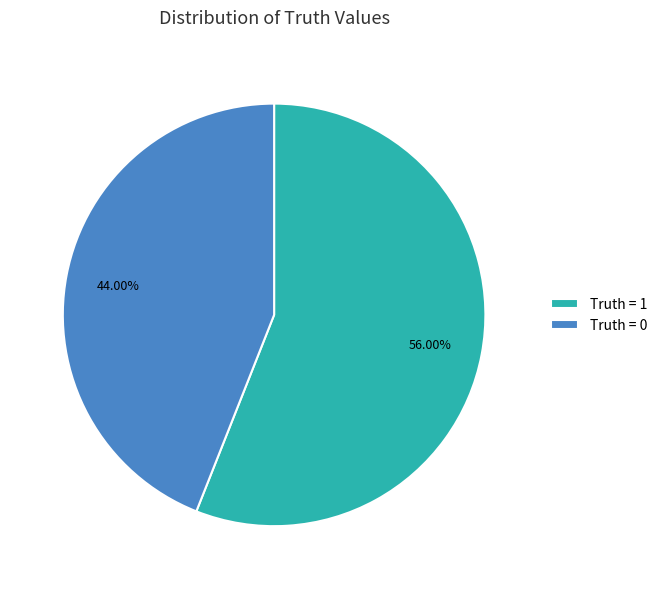

Does any single category account for the majority?

Yes